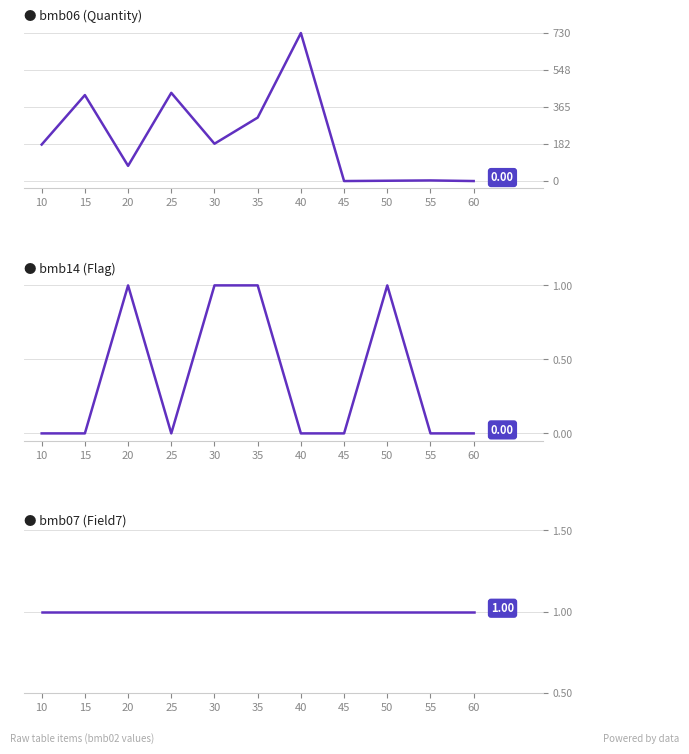

How many interior local peaks does the bmb06 (Quantity) series have?

4